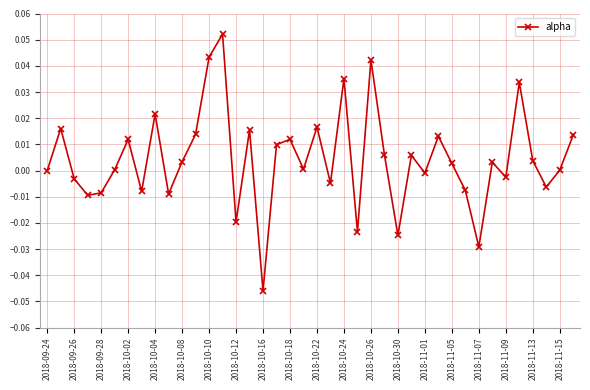

How many points are higher than both their immediate neighbors (excluding endpoints)?

13